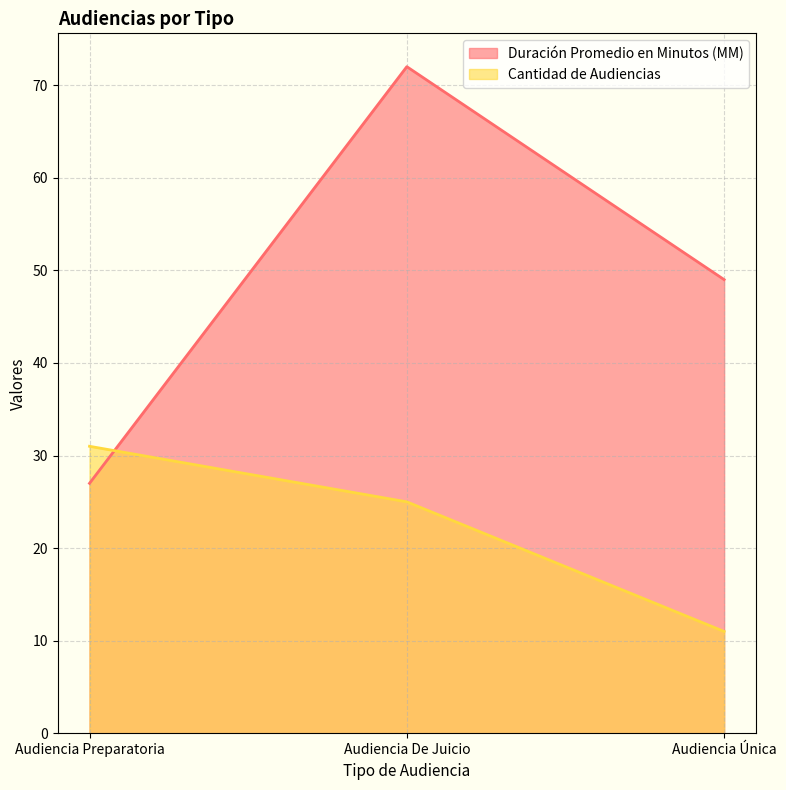

What position from the left is Audiencia Única?

3